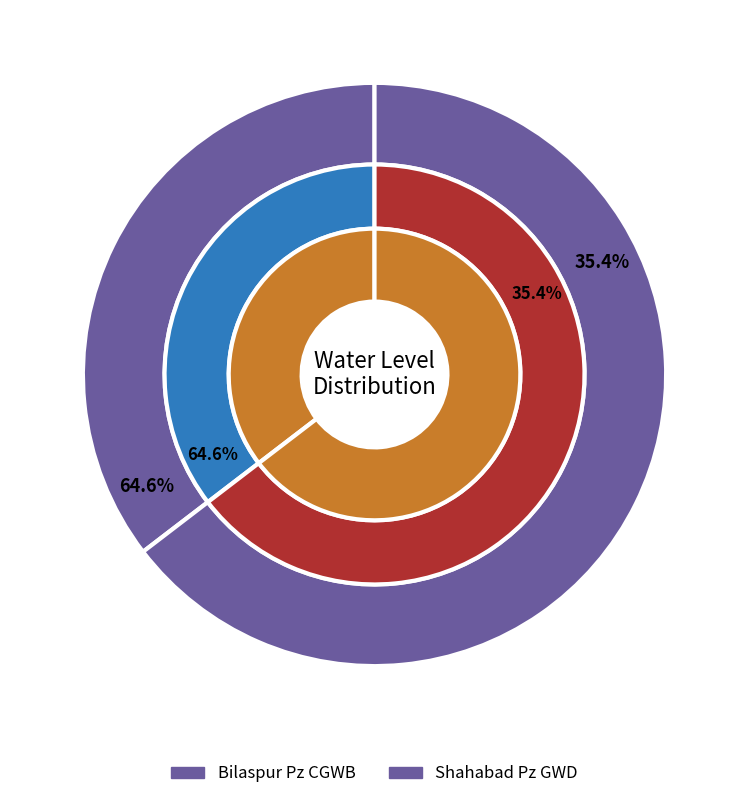

To the nearest percent, what is the difference between the Bilaspur Pz CGWB and Shahabad Pz GWD slice percentages?

29%